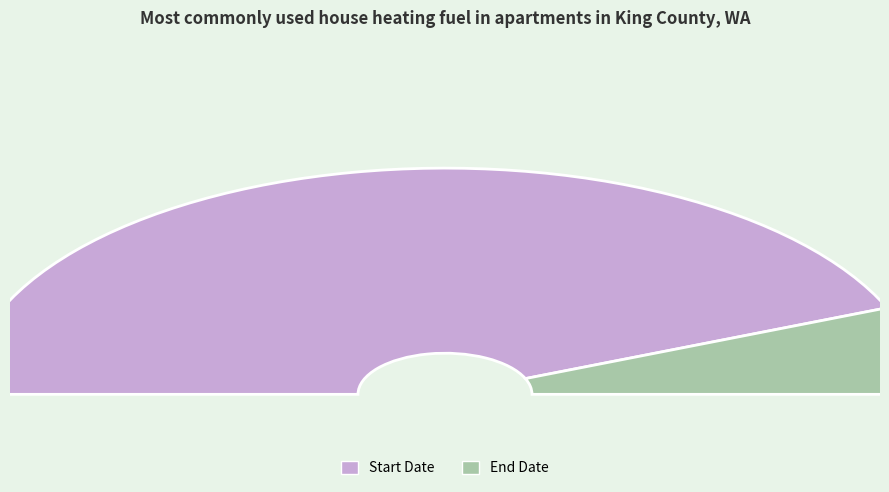

True or false: Start Date accounts for 88% of the total.

True